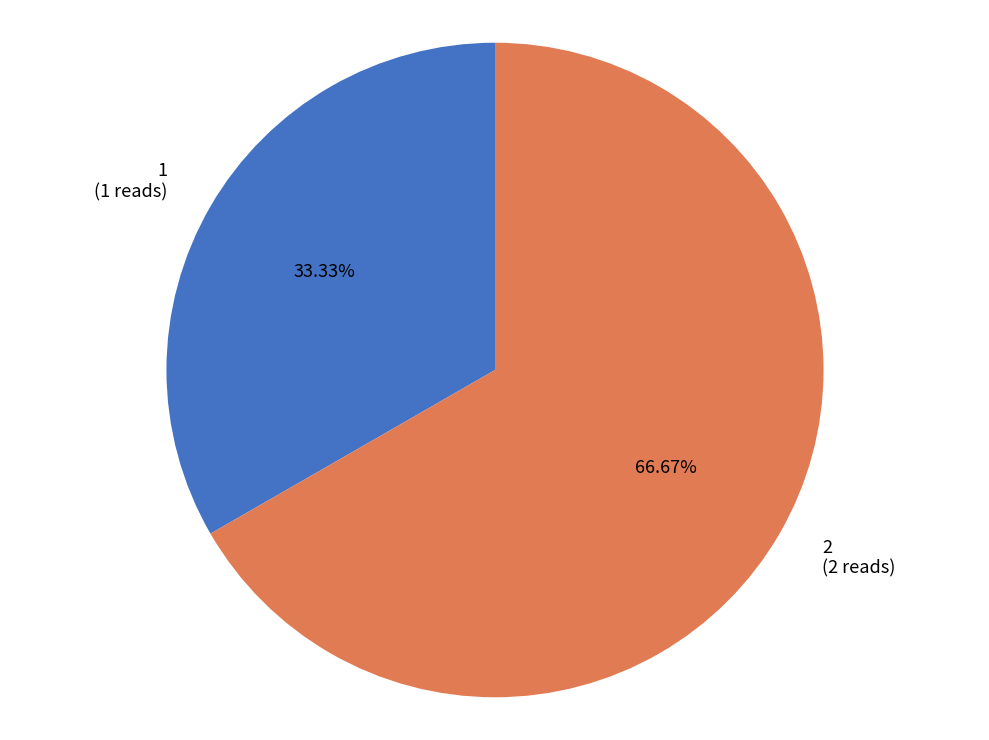

Which category has the smallest portion of the pie?

1